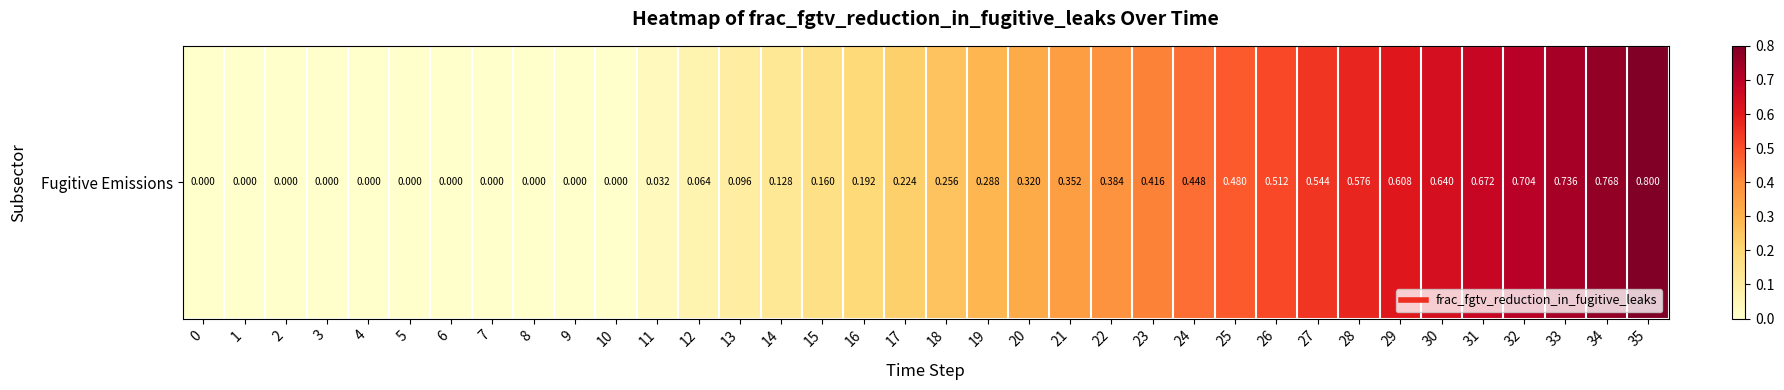

Between 5 and 26, which is larger?

26